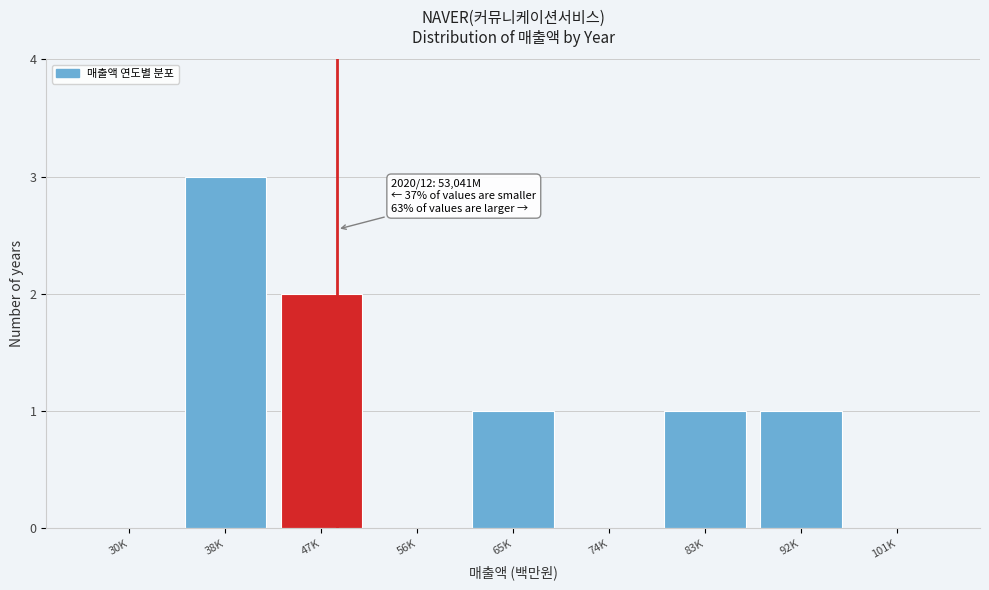

Reading left to right, transcribe all the data shown in this chart.

30K=0	38K=3	47K=2	56K=0	65K=1	74K=0	83K=1	92K=1	101K=0